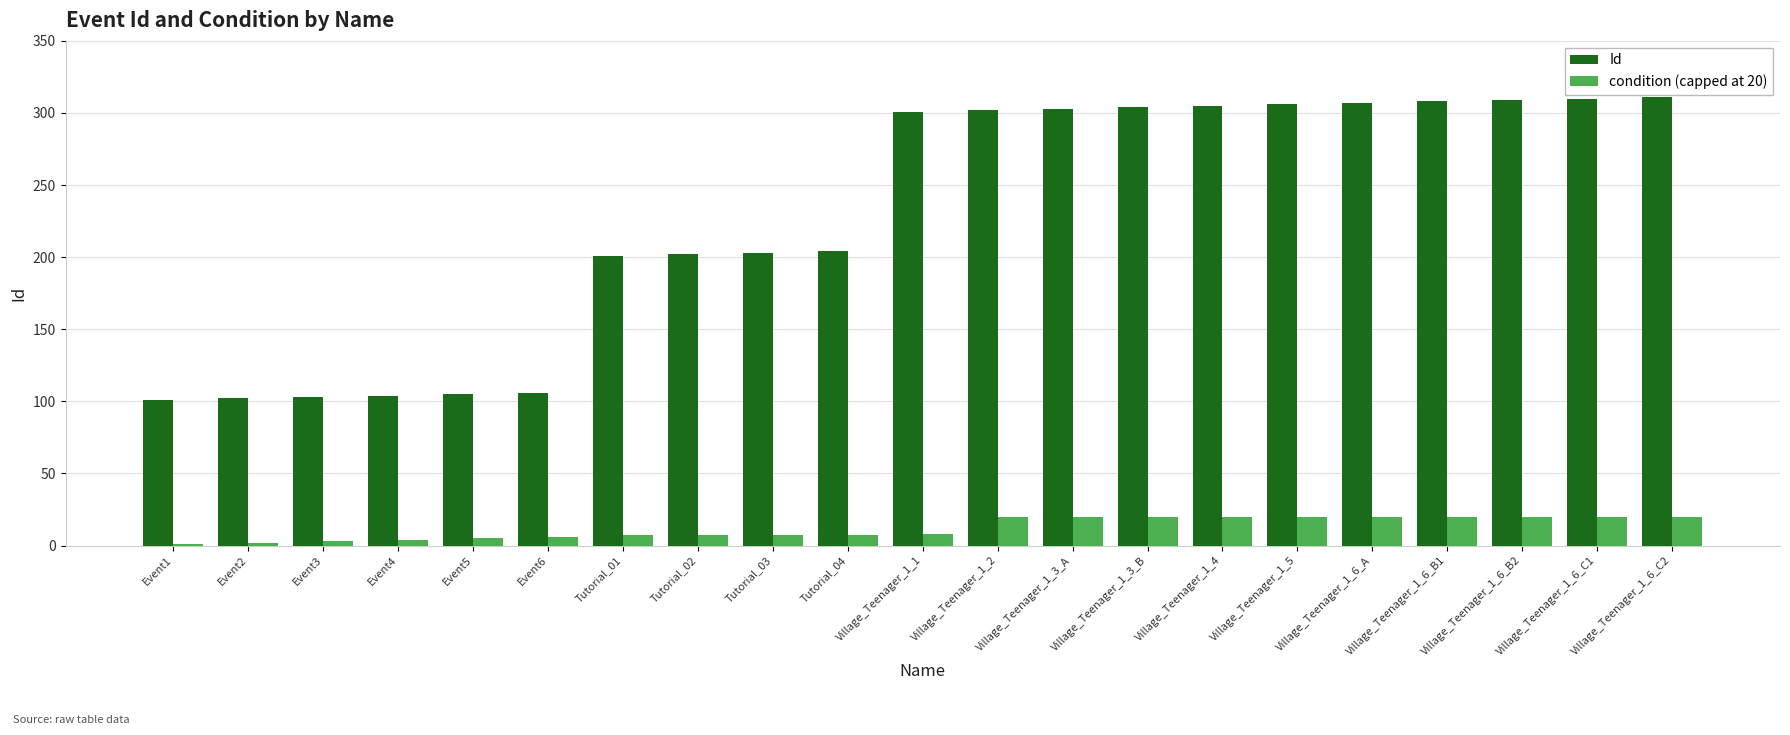

Is the value of condition (capped at 20) at Village_Teenager_1_5 greater than the value of Id at Village_Teenager_1_1?

No